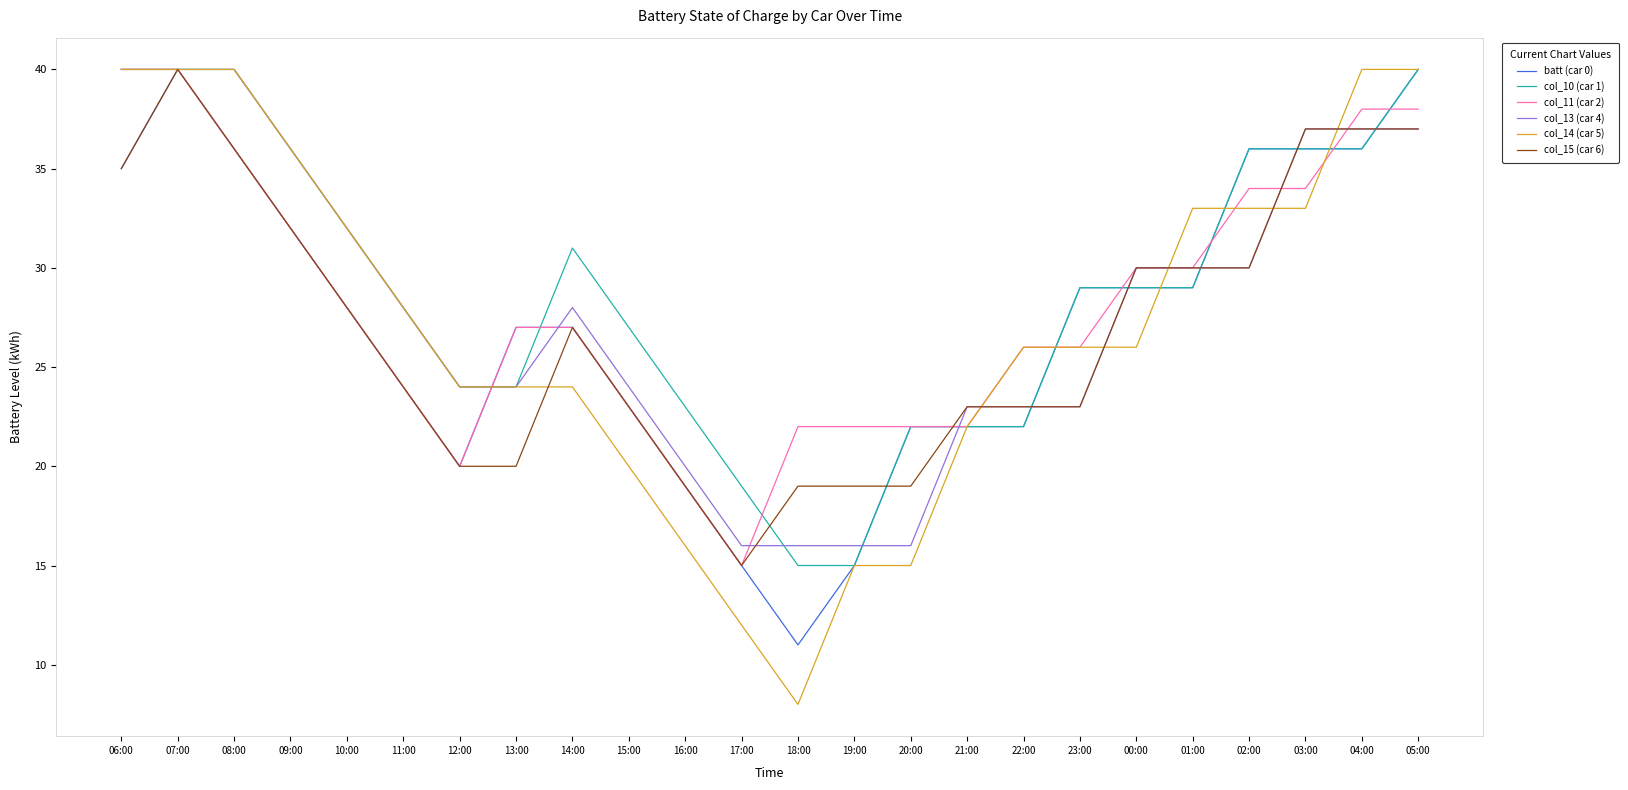

Which category has the lowest value in the batt (car 0) series?

18:00